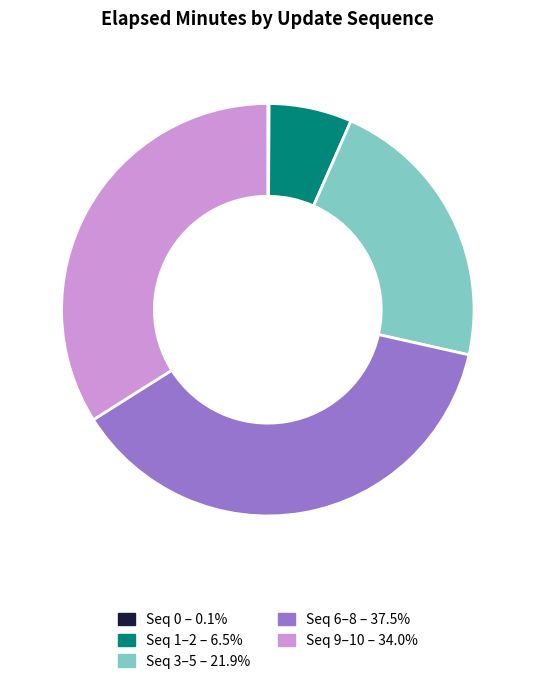

Is there a majority slice in this chart?

No